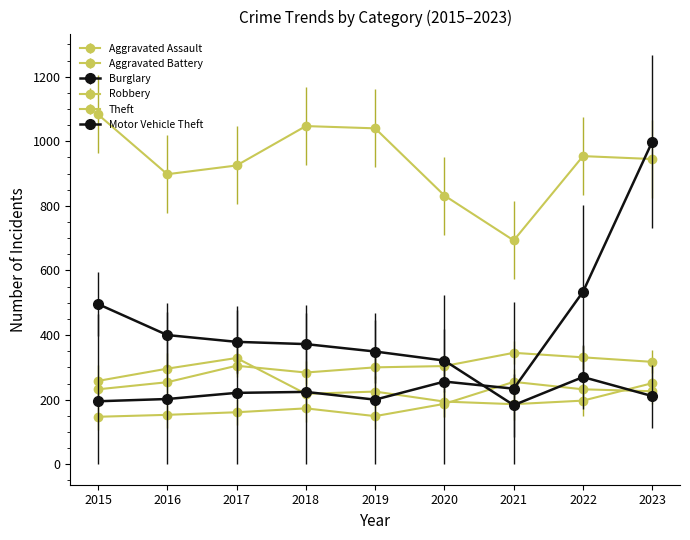

How many distinct data groups are displayed?

6